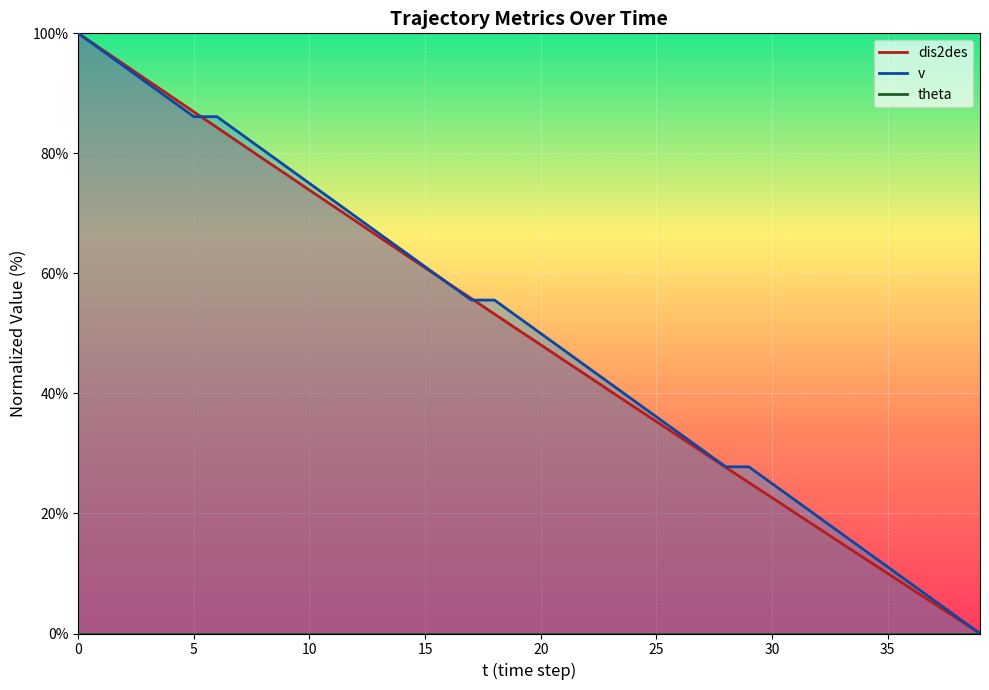

Is this an area chart (filled region under the line)?

No